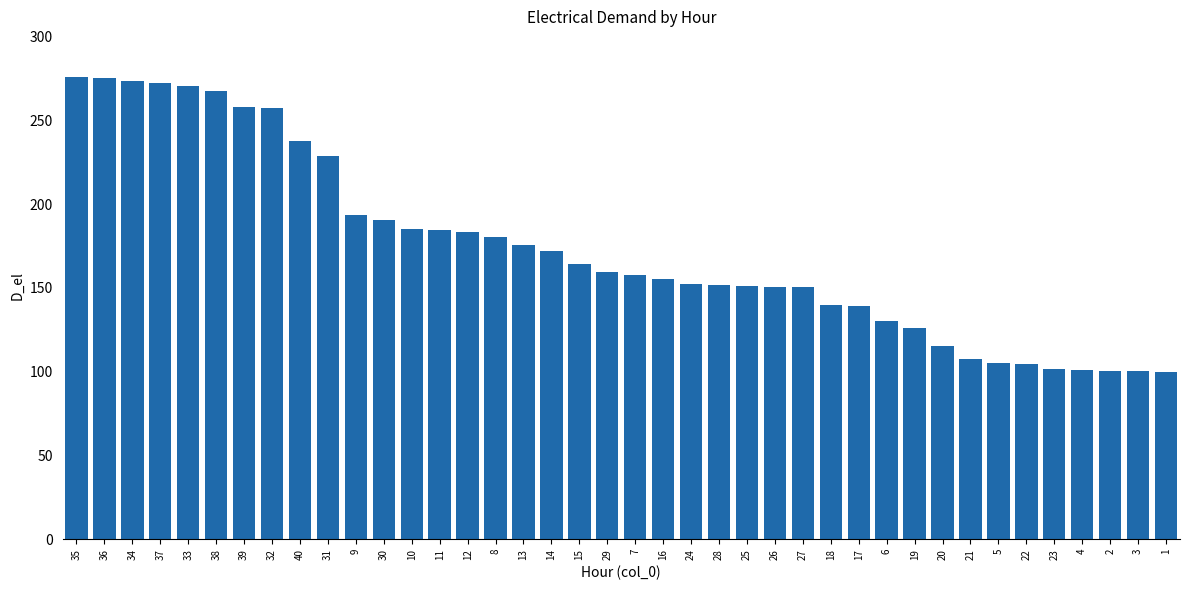

What is the maximum value shown in the chart?

275.5